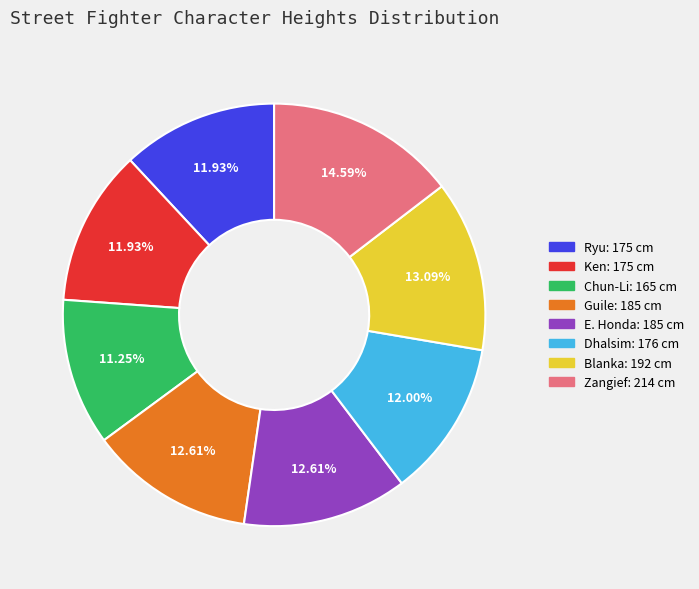

True or false: Zangief accounts for 15% of the total.

True